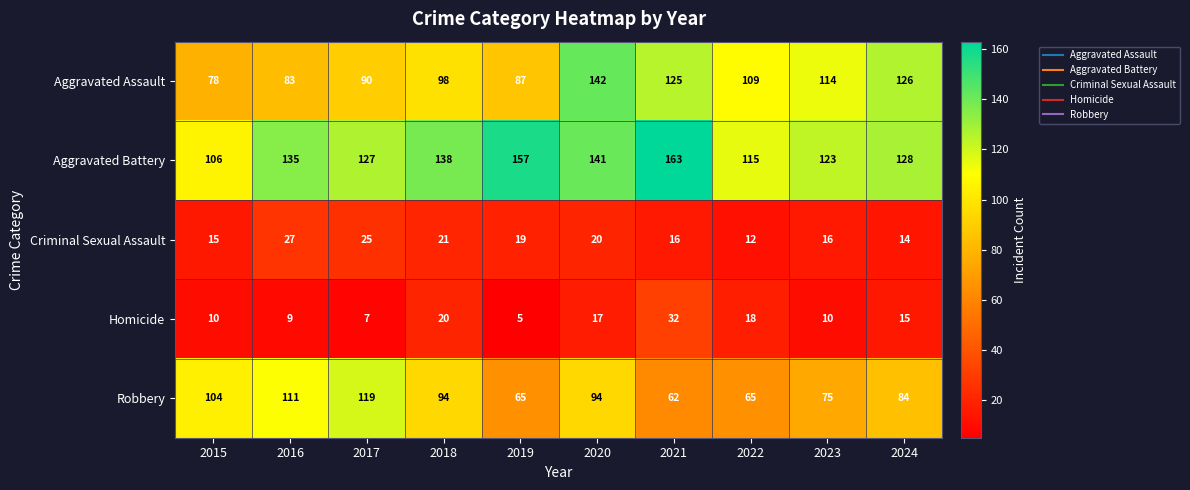

At which category does the chart reach its minimum across all series?

2019